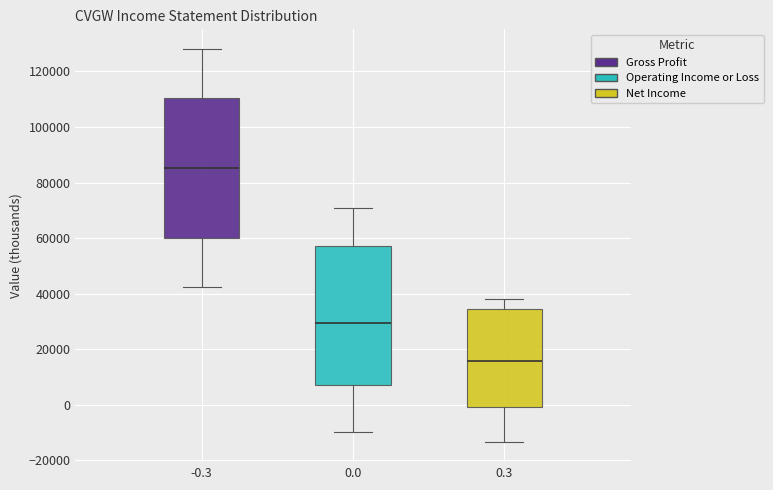

Reading left to right, transcribe this box plot: for each box, give where its median line is, the range the box spans, and where its two whiskers end, as read against the y-axis. The values are not printed on the chart, so give them approximately, as read against the axis.

-0.3: median 86000, box 60000 to 110000, whiskers 42000 to 128000
0.0: median 30000, box 8000 to 58000, whiskers -10000 to 72000
0.3: median 16000, box 0 to 34000, whiskers -14000 to 38000